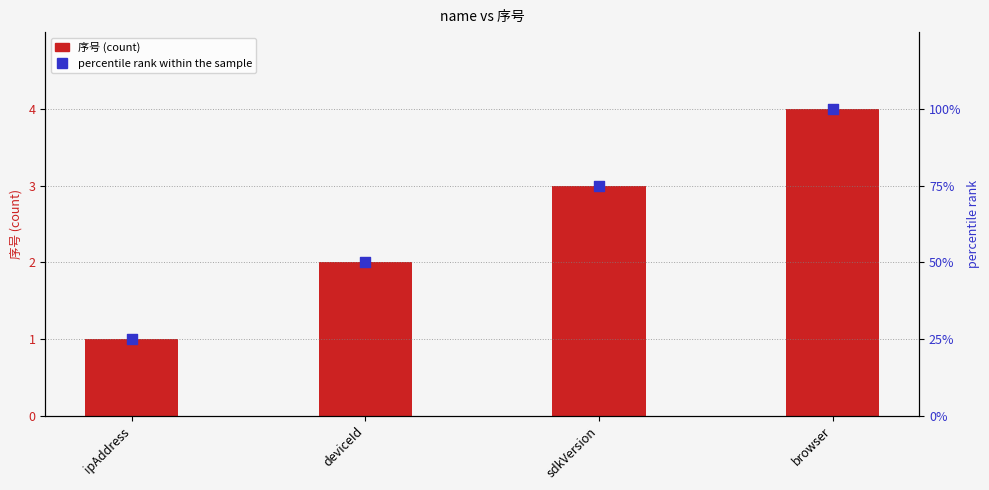

At how many categories does at least one series exceed 37?

3